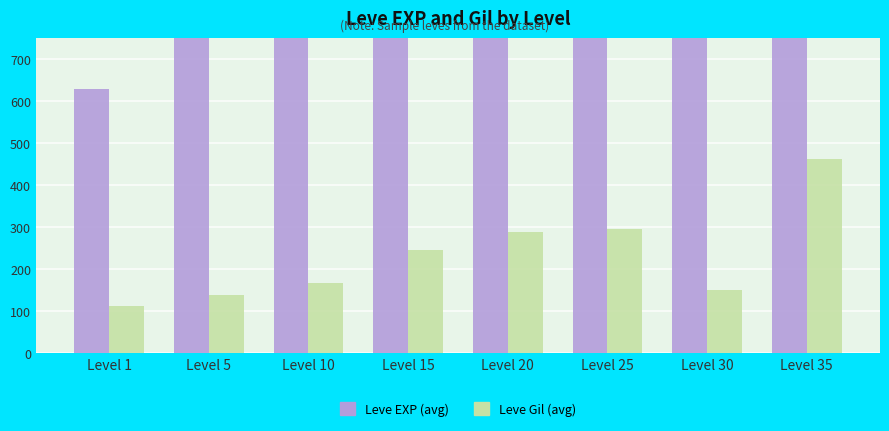

List the series in order of their overall mean, highest first.

Leve EXP (avg), Leve Gil (avg)